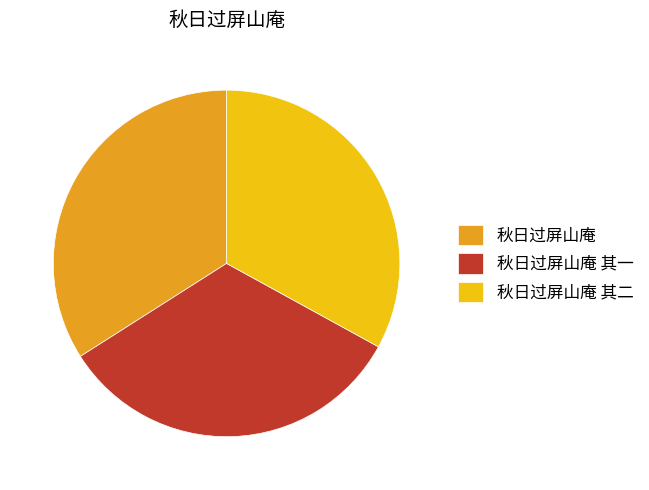

The 秋日过屏山庵 slice represents 27% of the pie. True or false?

False